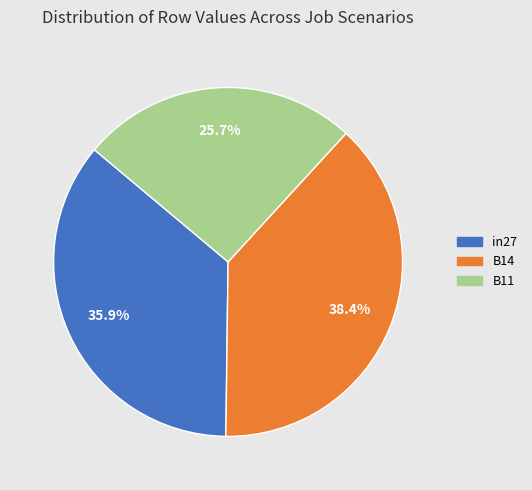

Does any single category account for the majority?

No